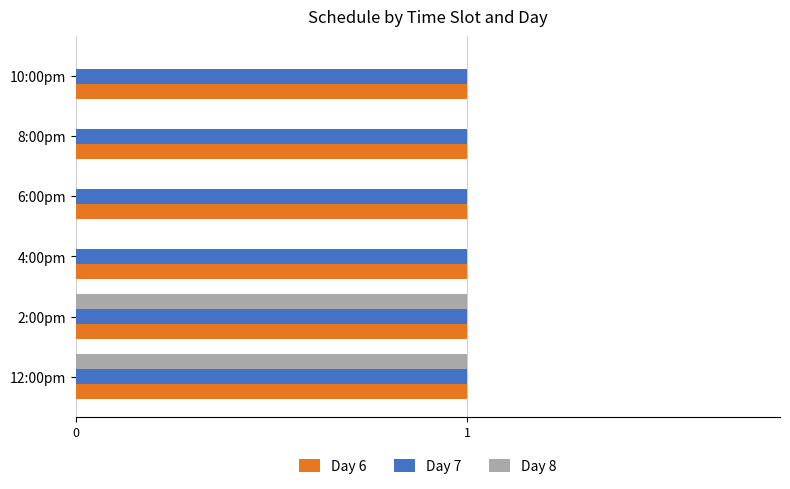

What is the sum of all Day 7 values?

6